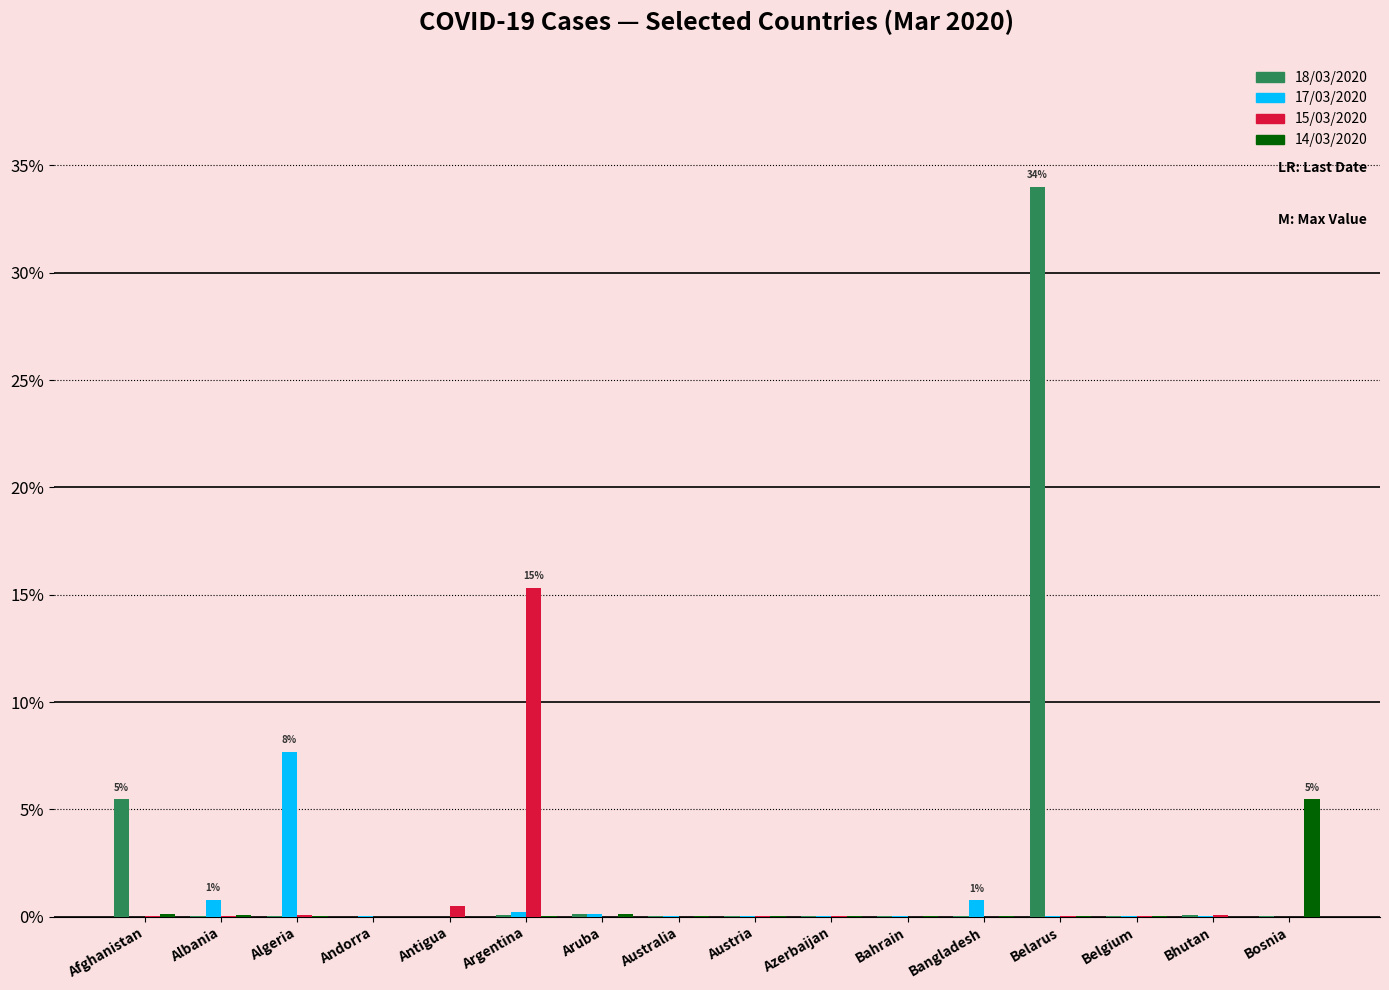

Count the number of categories in the chart.

16